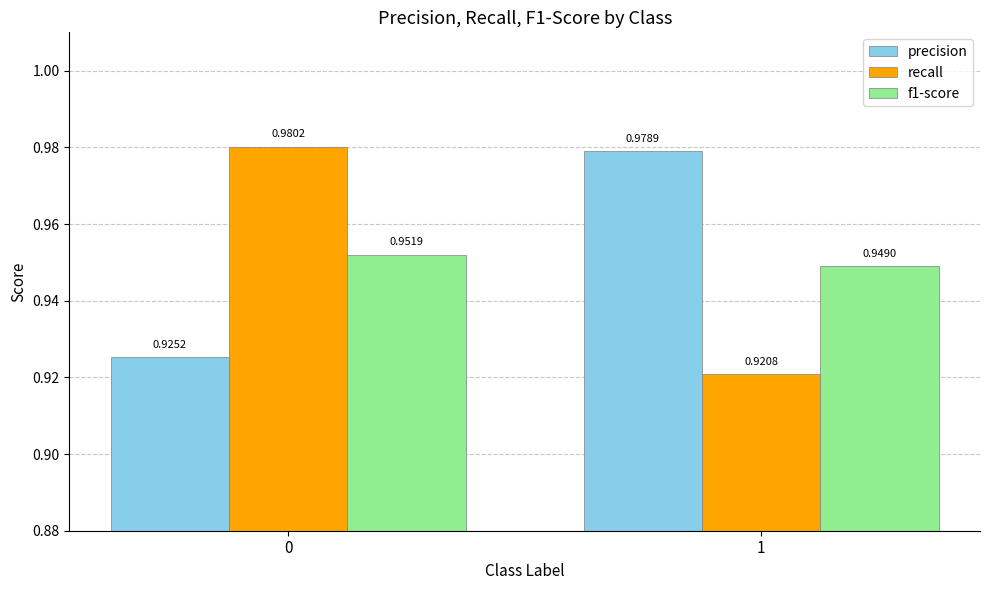

At which label does f1-score reach its minimum?

1